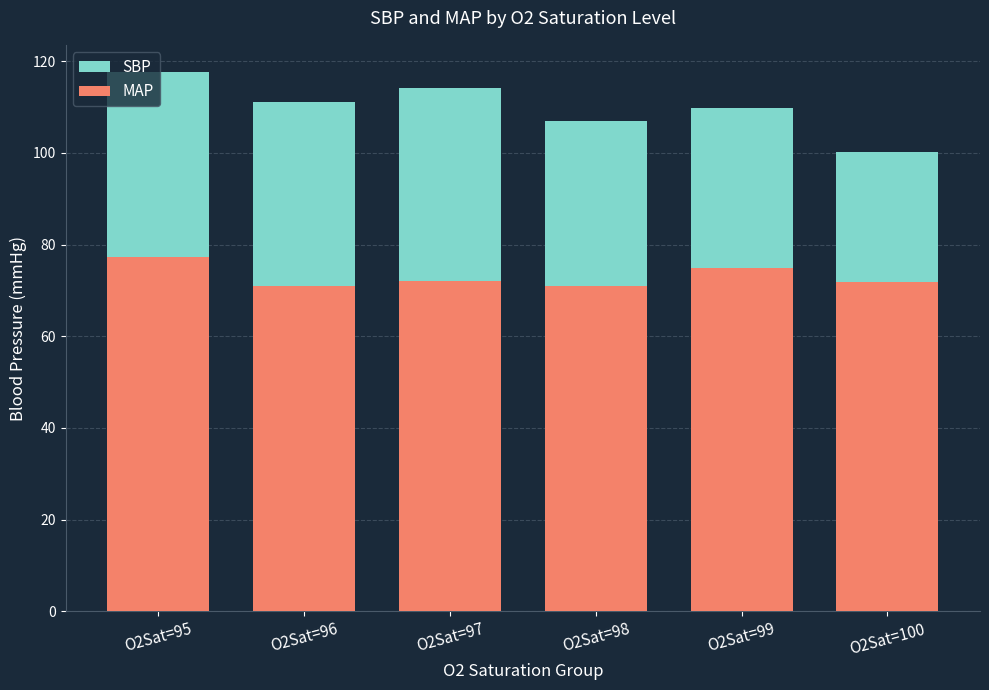

Count the number of data series in this chart.

2